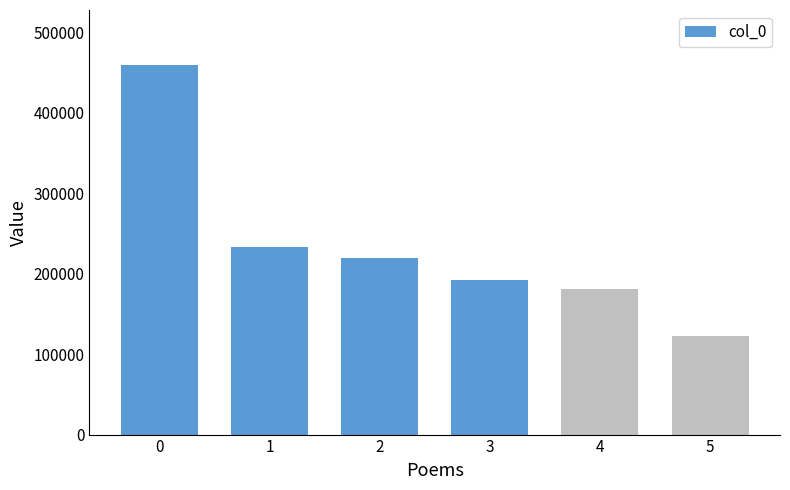

What is the value of the 2nd bar from the left?

233504